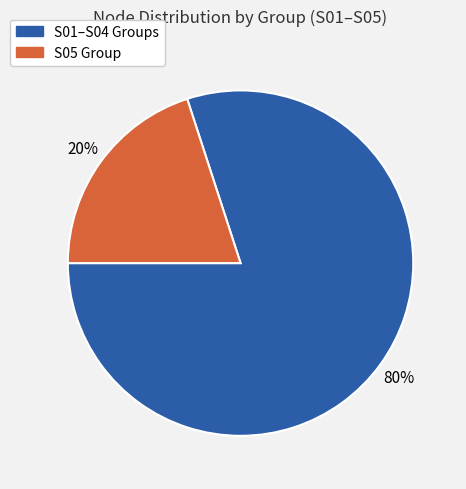

Is there a majority slice in this chart?

Yes